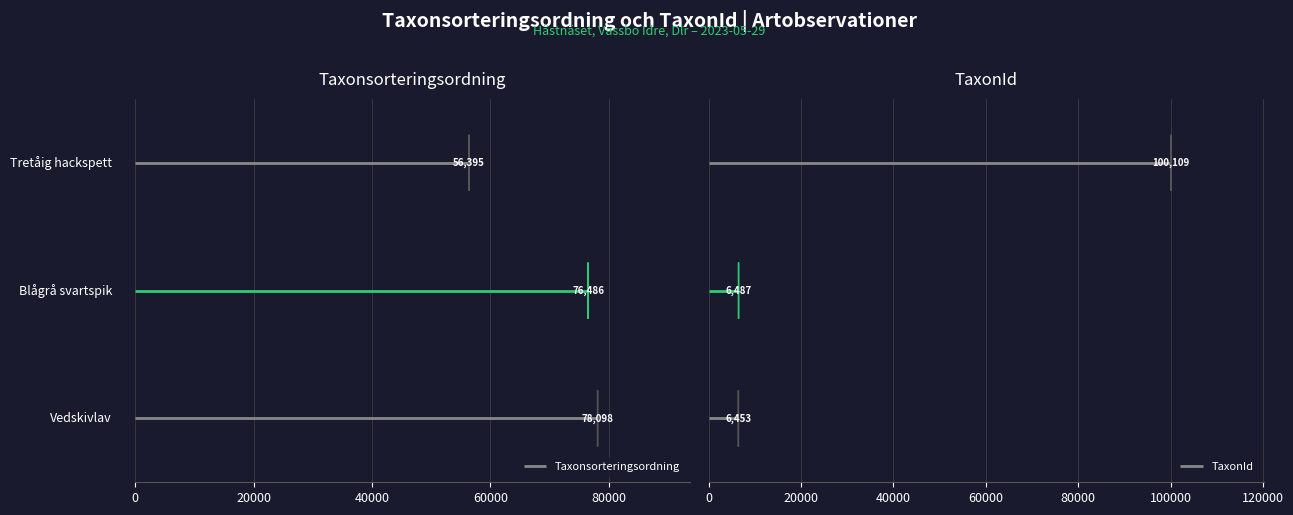

The TaxonId series shows 58831 at Tretåig hackspett. True or false?

False